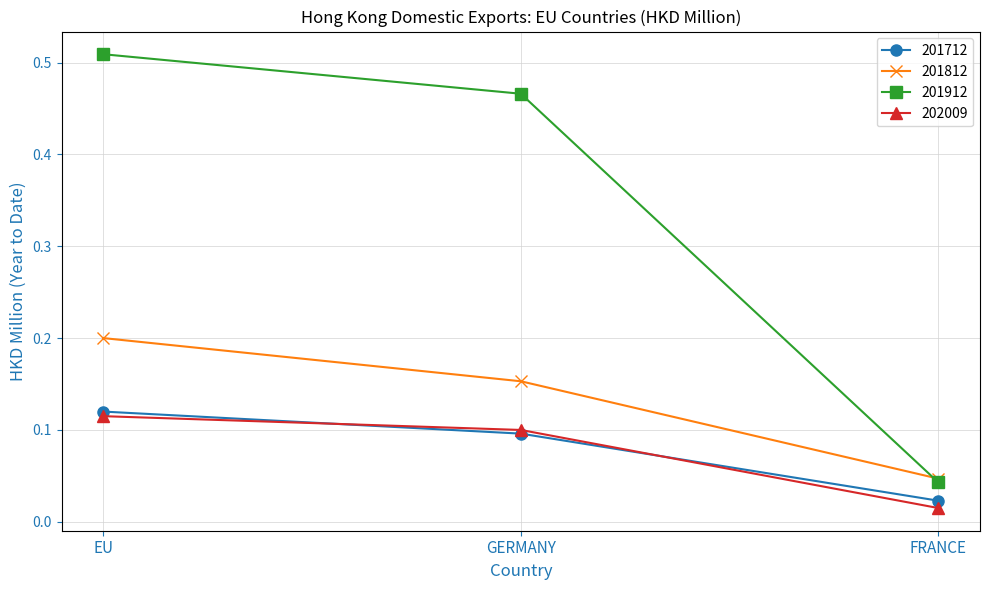

What are all the series names shown in the legend?

201712, 201812, 201912, 202009